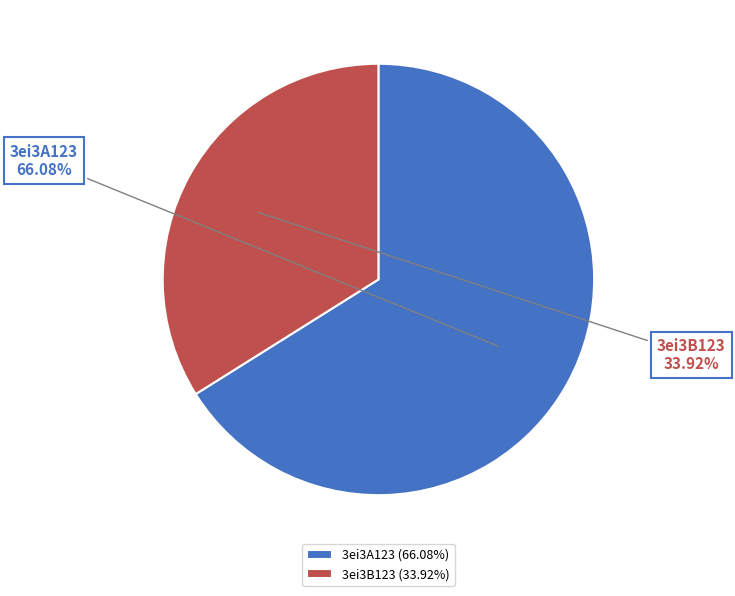

What percentage is the 3ei3A123 slice, to the nearest percent?

66%